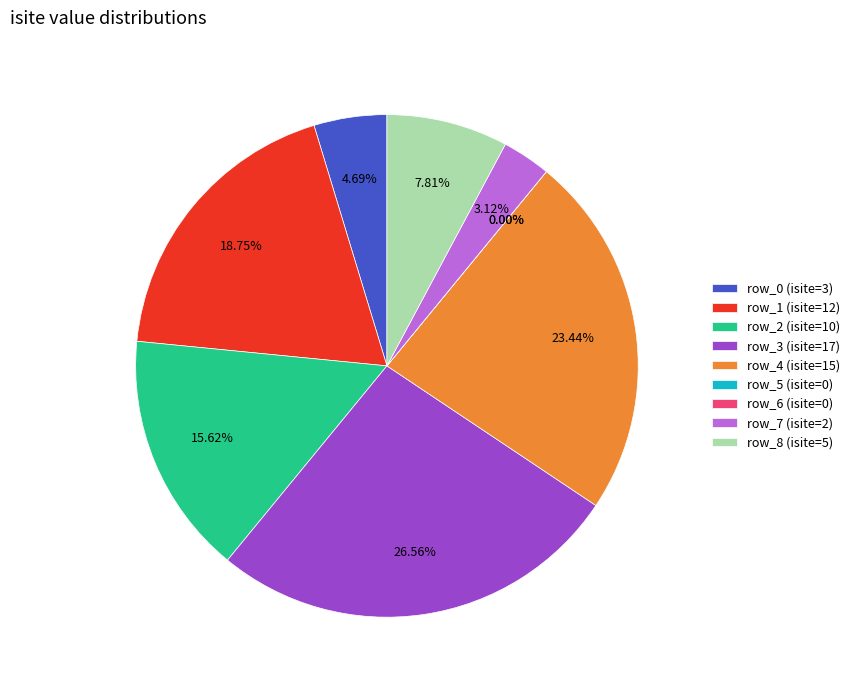

How many slices are in this pie chart?

9